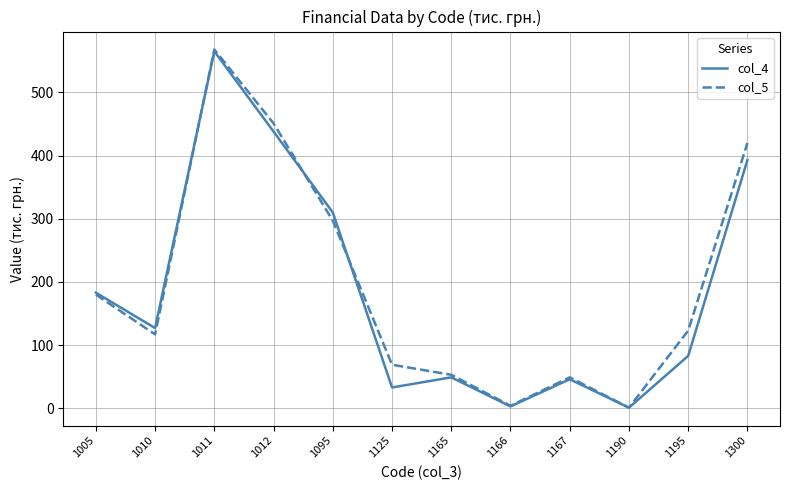

Which label corresponds to the largest value in the chart?

1011